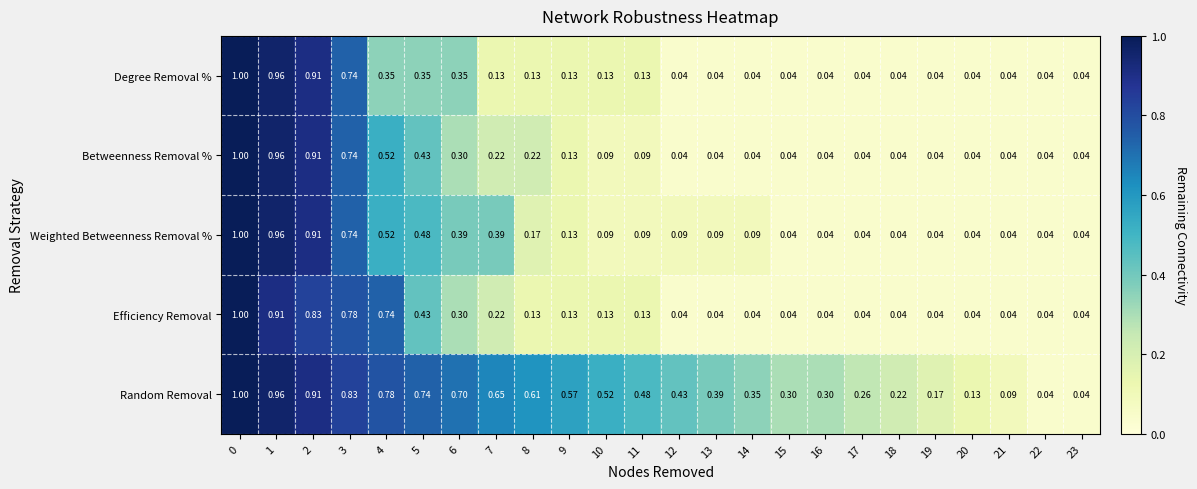

Which series changed the most between 12 and 22?

Random Removal